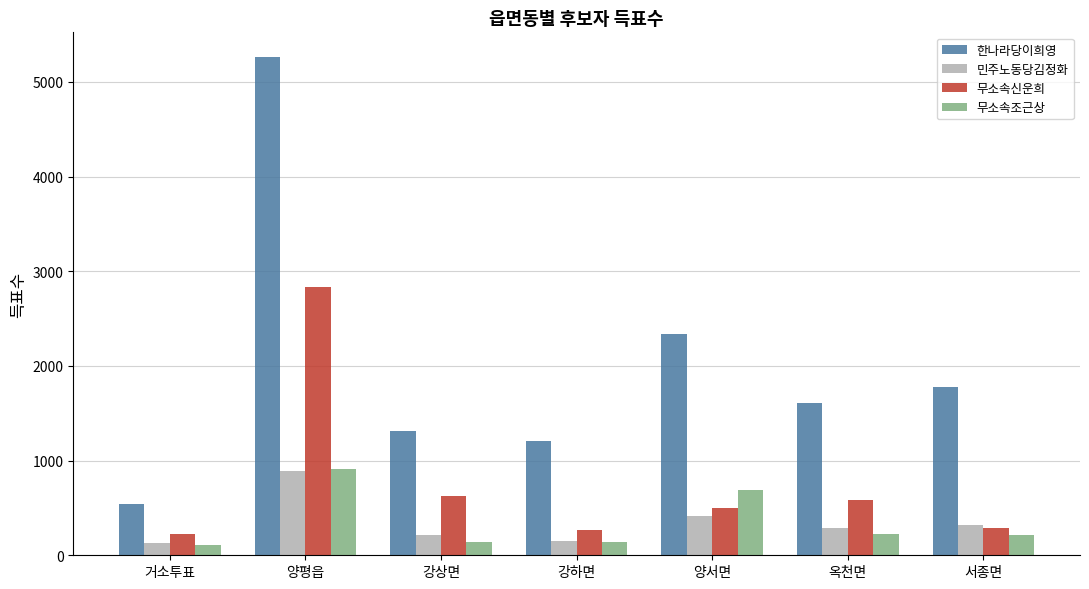

At which category is the sum across all series the highest?

양평읍